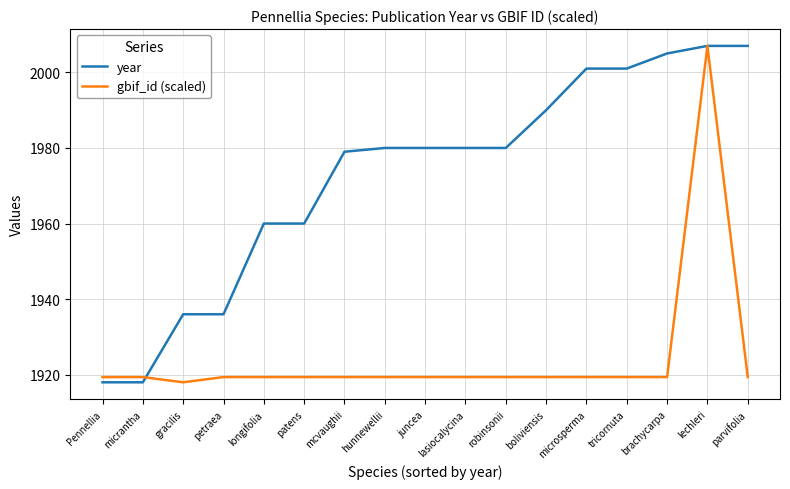

Which series changed the most between longifolia and parvifolia?

year